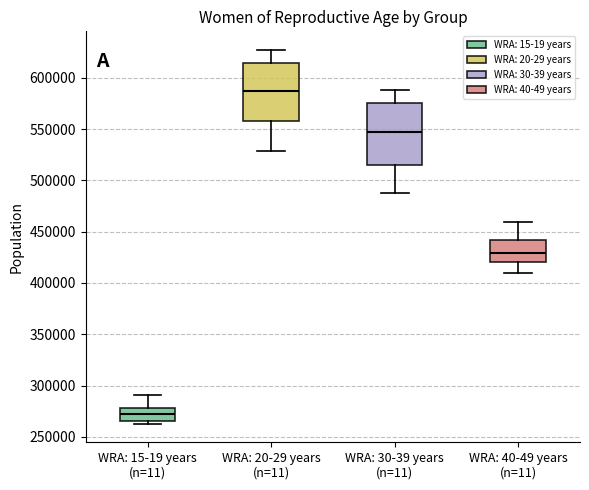

Reading left to right, read every box against the y-axis: the position of its median line, the range the box covers, and the ends of its whiskers. The values are not printed on the chart, so give them approximately, as read against the axis.

WRA: 15-19 years (n=11): median 270000, box 265000 to 280000, whiskers 265000 (just below the box's lower edge) to 290000
WRA: 20-29 years (n=11): median 585000, box 560000 to 615000, whiskers 530000 to 625000
WRA: 30-39 years (n=11): median 545000, box 515000 to 575000, whiskers 490000 to 590000
WRA: 40-49 years (n=11): median 430000, box 420000 to 440000, whiskers 410000 to 460000